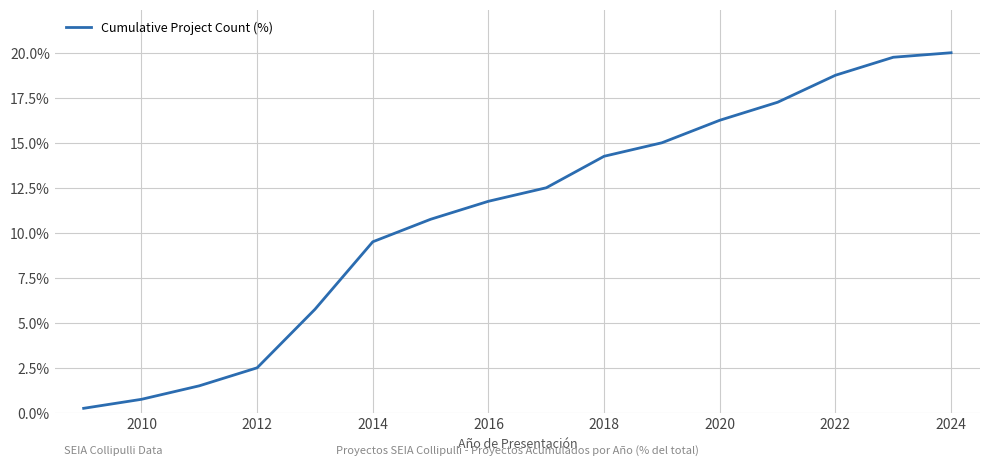

What is the maximum value shown in the chart?

20.0